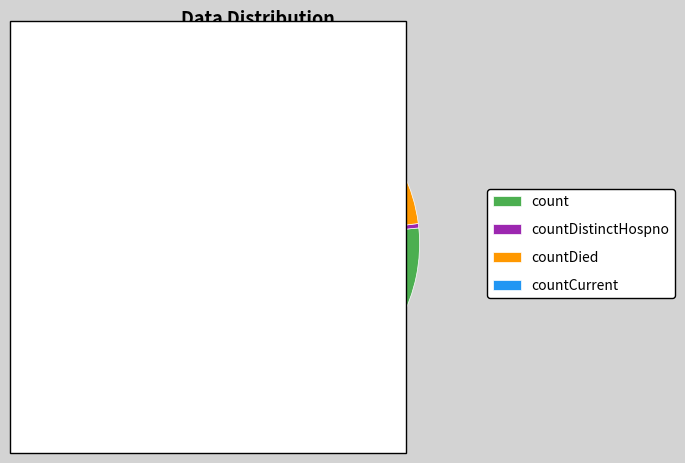

Do count and countDistinctHospno together represent more than half of the pie?

Yes